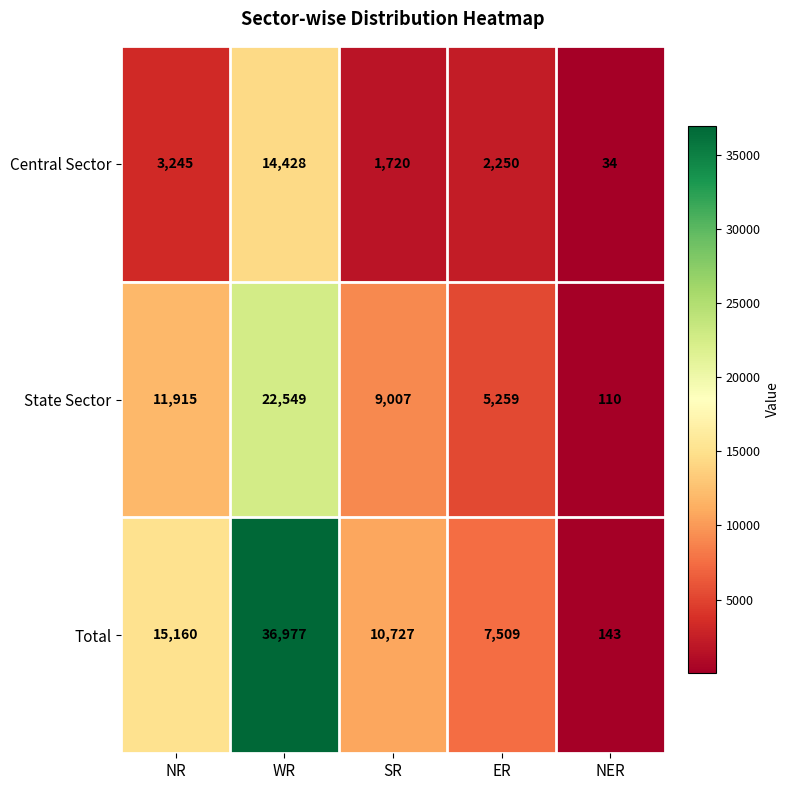

Reading left to right, transcribe all the data shown in this chart.

Central Sector: 3245	14428	1720	2250	34
State Sector: 11915	22549	9007	5259	110
Total: 15160	36977	10727	7509	143